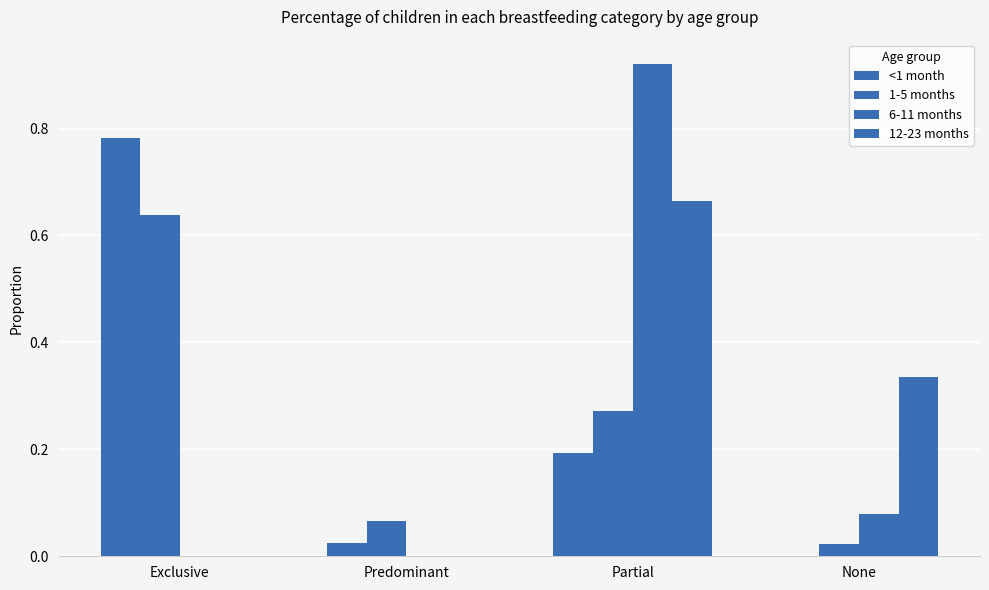

Is it true that 12-23 months equals 0.4 at Exclusive?

False